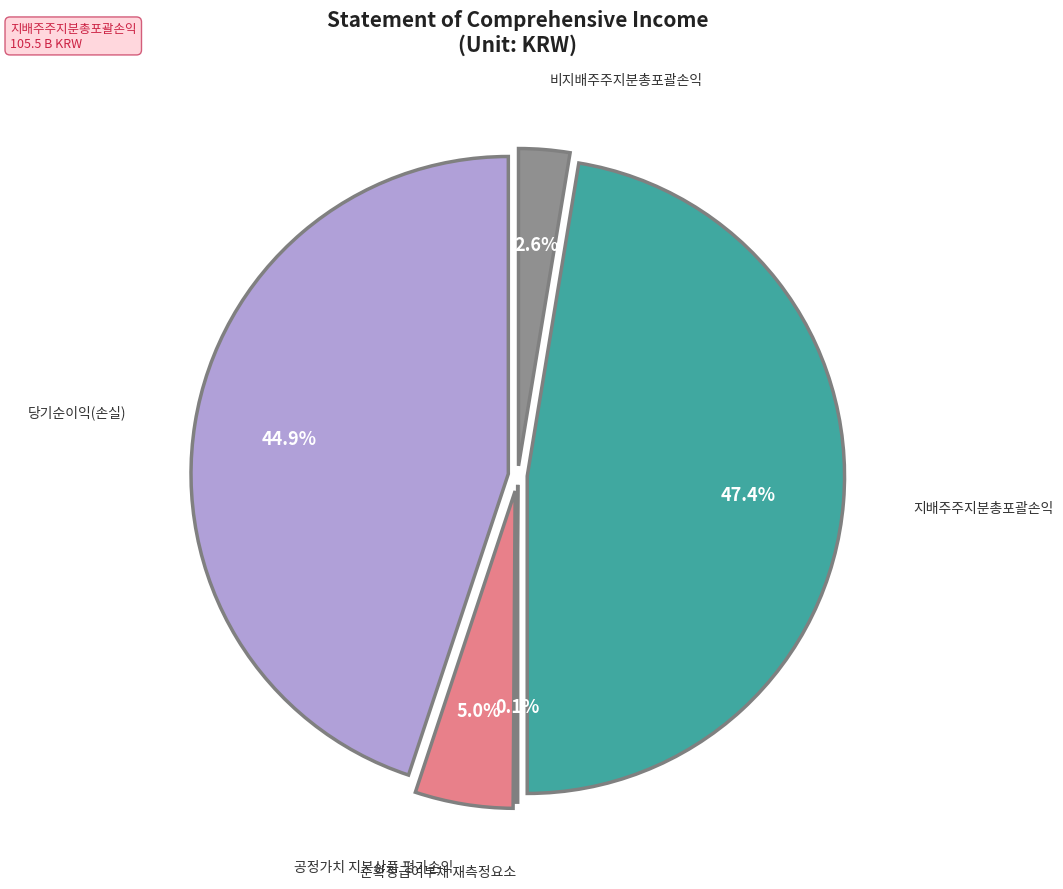

To the nearest percent, what is the average slice percentage?

20%